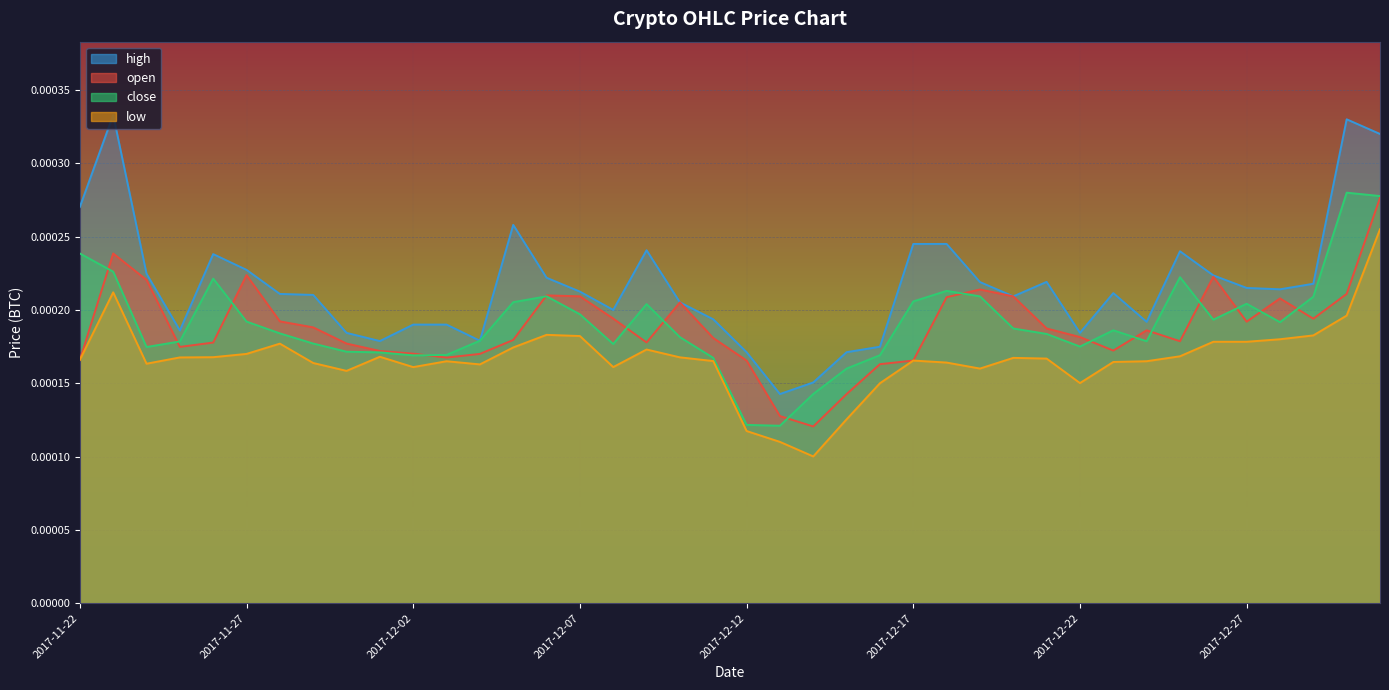

Which series has the largest range (max minus min)?

high